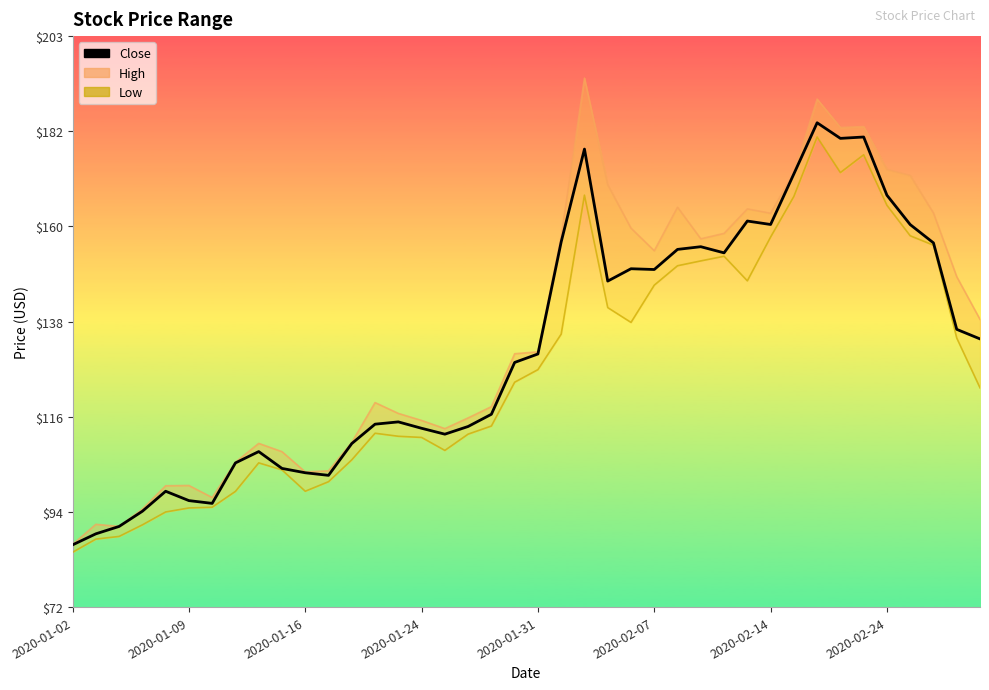

Which label corresponds to the smallest value in the chart?

2020-01-02